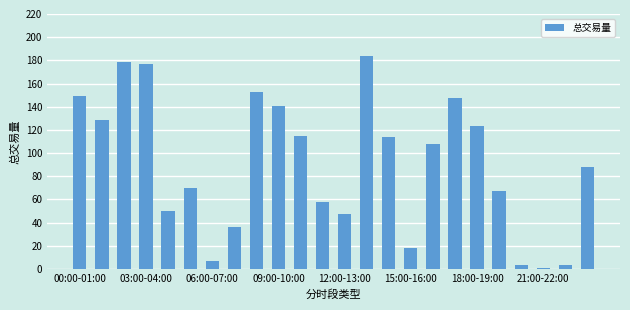

What is the greatest value displayed?

184.2